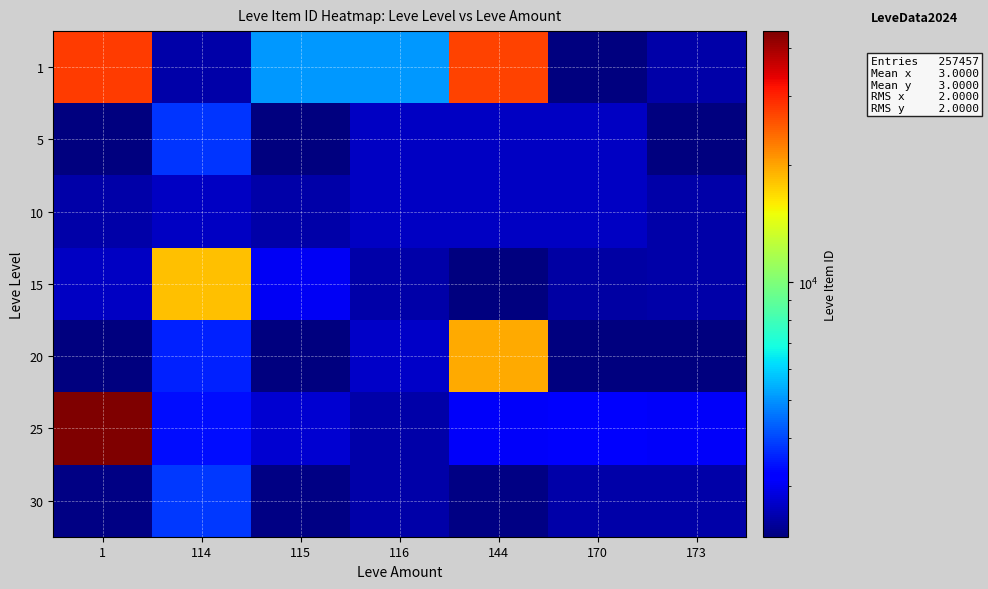

Which series has the largest total across all categories?

1